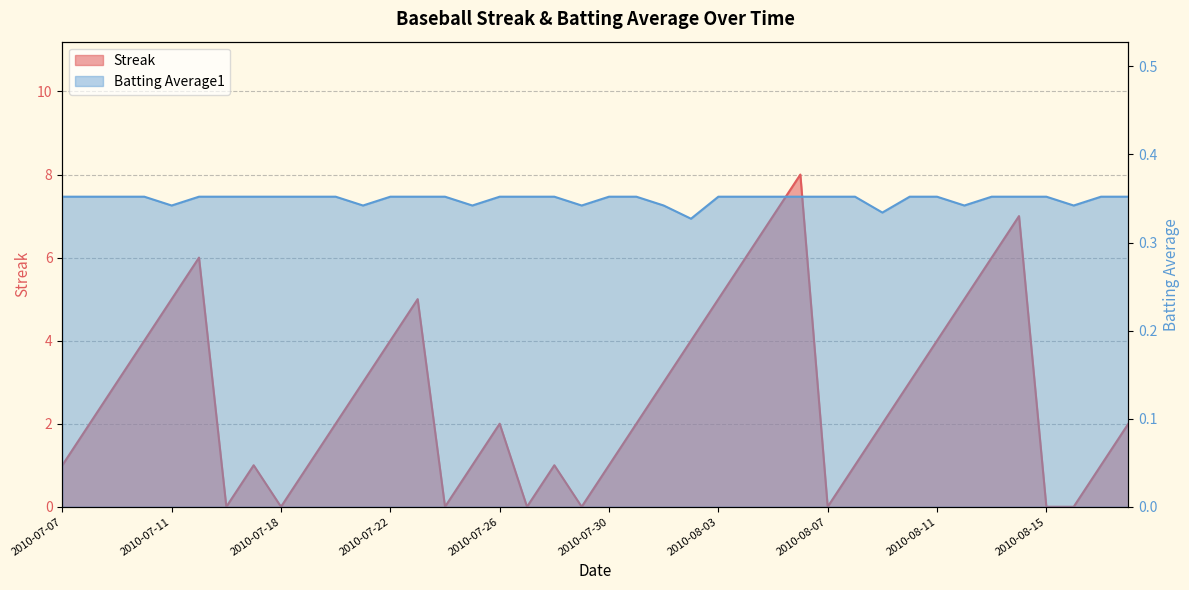

True or false: Batting Average1 and Streak intersect in this chart.

True